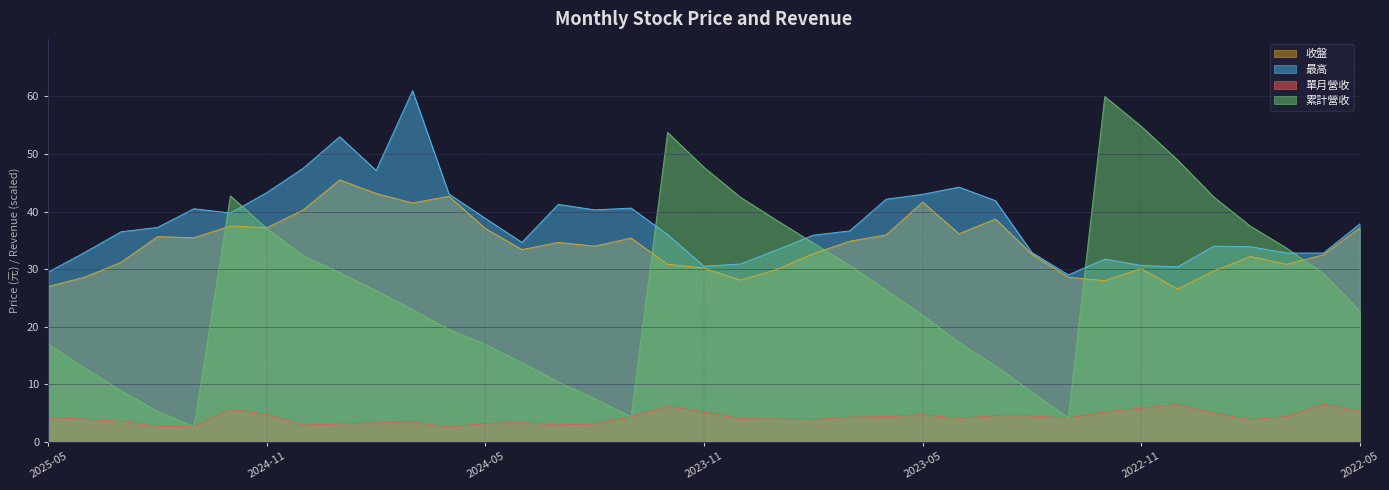

What is the minimum value for 累計營收?

2.6